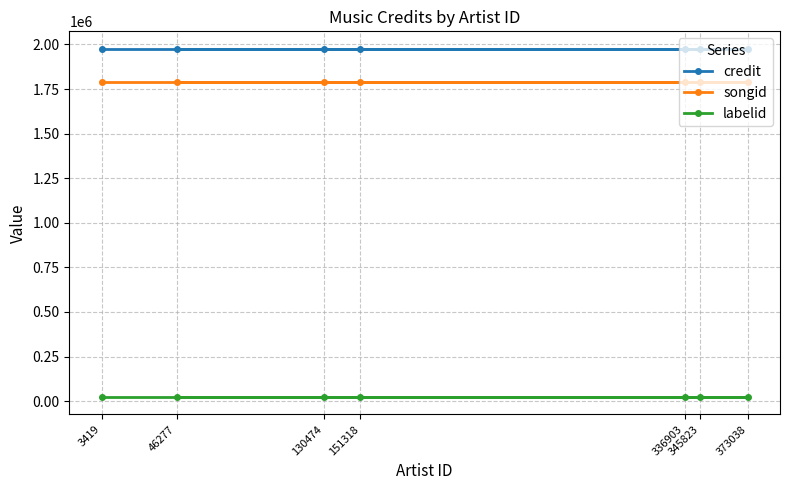

How many distinct data groups are displayed?

3